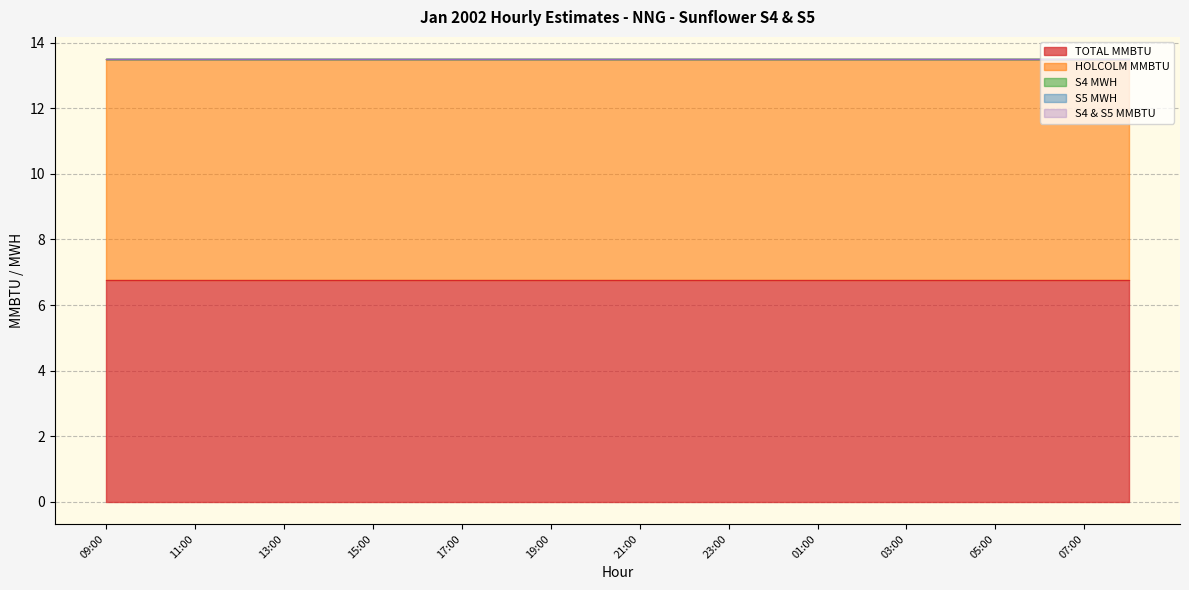

The value of HOLCOLM MMBTU at 01:00 is 10.6. True or false?

False